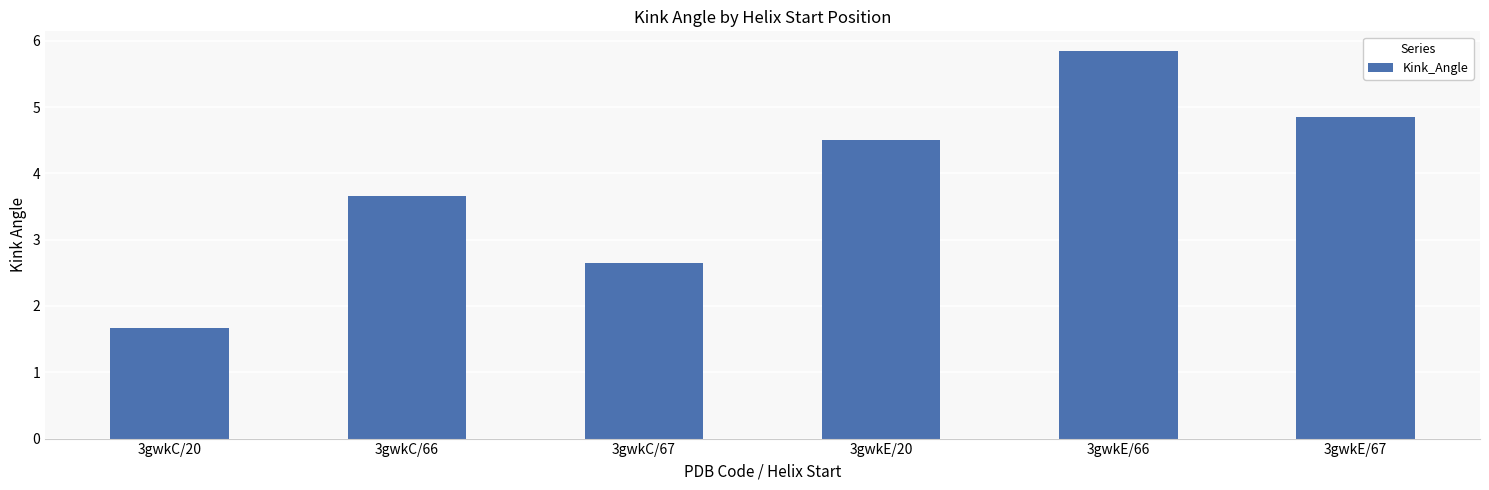

The value at 3gwkE/67 is 4.8. True or false?

True